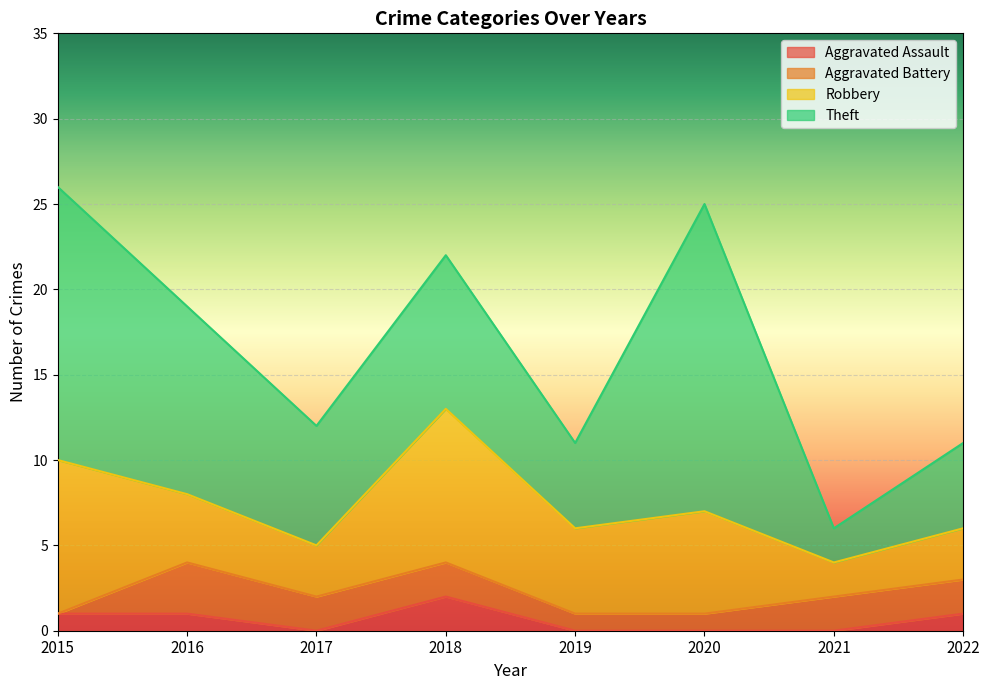

What is the difference between the maximum and minimum values in the Theft series?

16